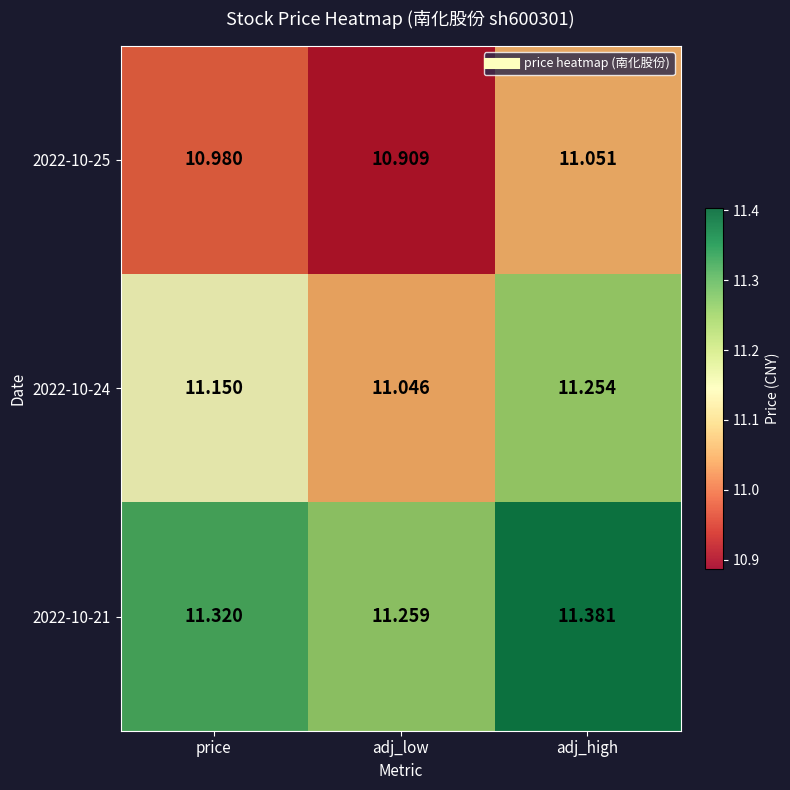

At which category does the chart reach its minimum across all series?

adj_low